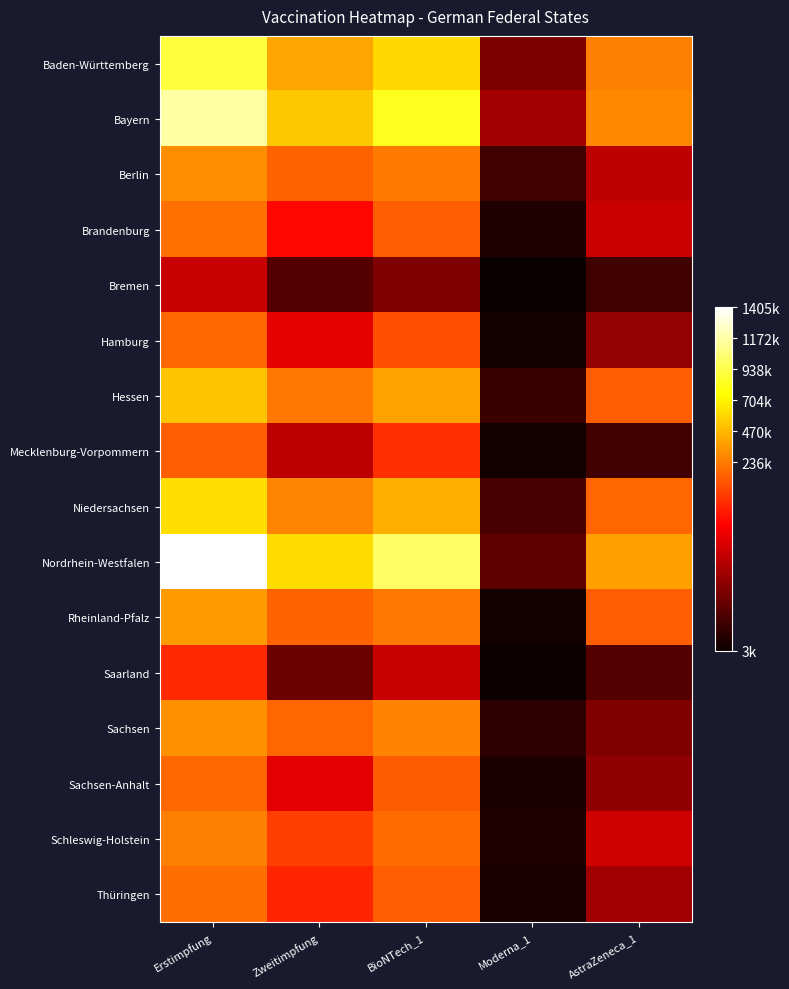

What is the maximum value shown in the chart?

1405958